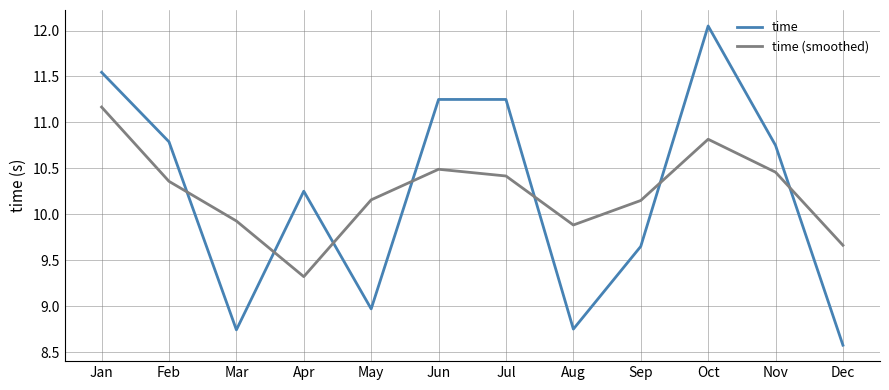

What is the difference between the maximum and minimum values in the time series?

3.5